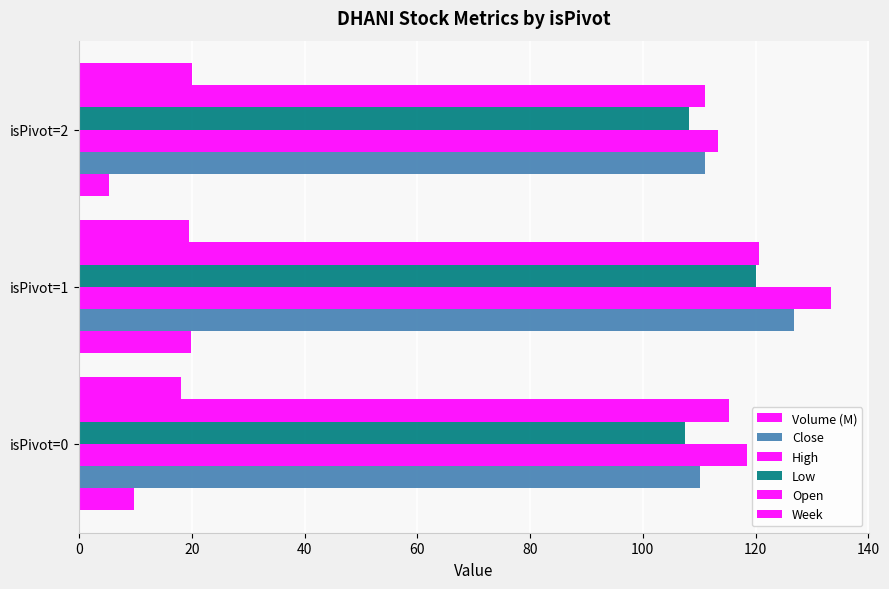

Which series has the largest range (max minus min)?

High